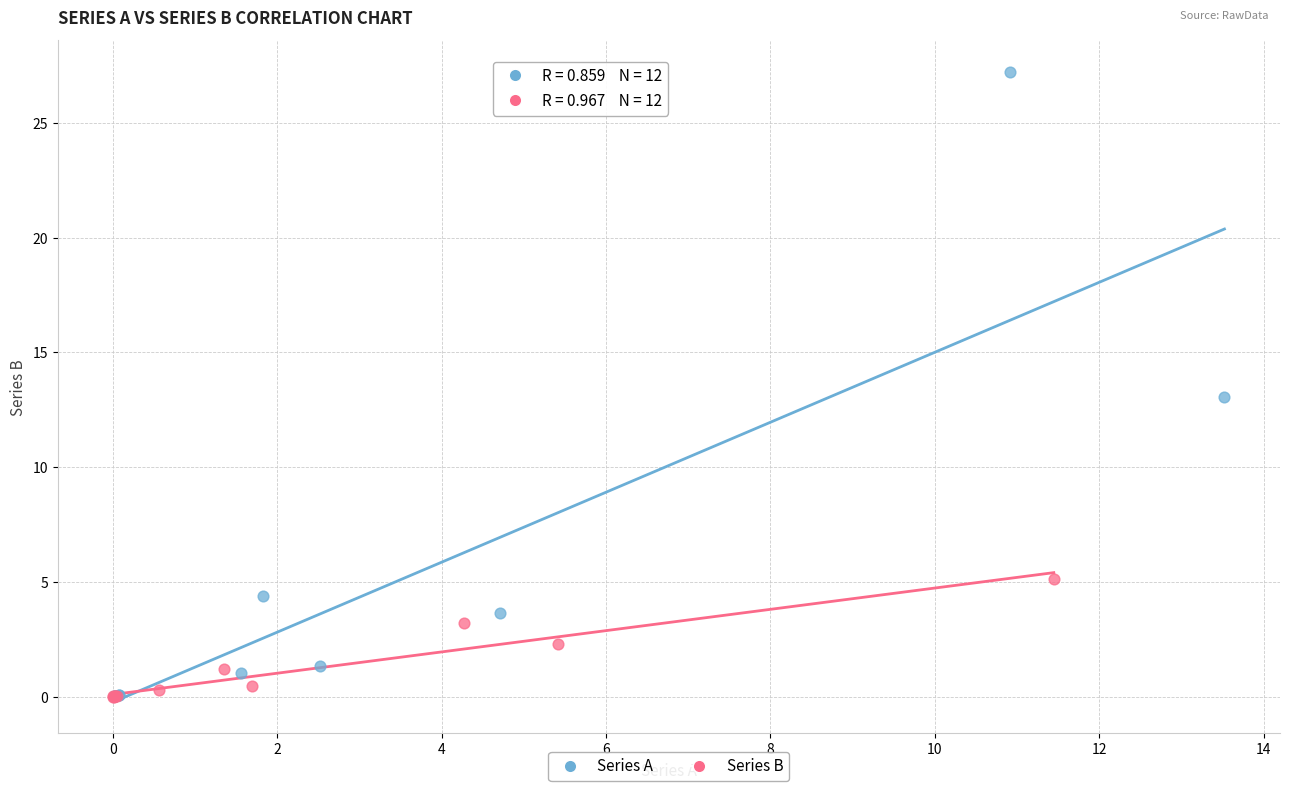

Which series has the widest spread of Y values?

Series A